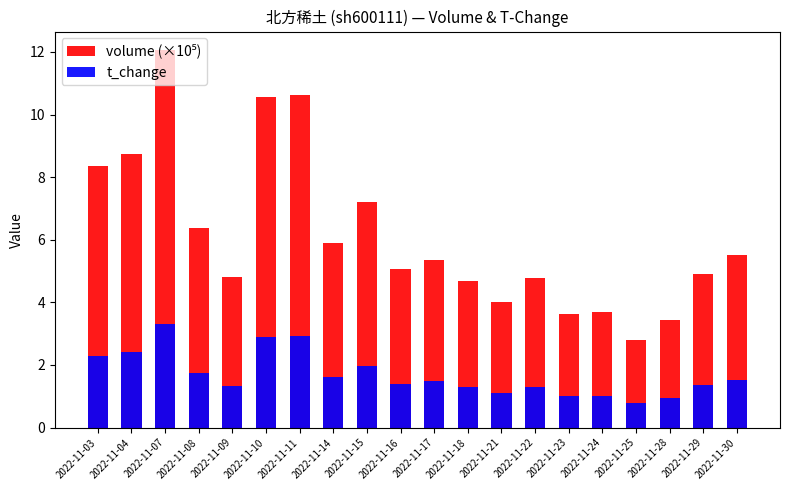

Reading left to right, extract all data points from this chart.

volume (×10⁵): 2022-11-03=8.4	2022-11-04=8.7	2022-11-07=12.0	2022-11-08=6.4	2022-11-09=4.8	2022-11-10=10.5	2022-11-11=10.6	2022-11-14=5.9	2022-11-15=7.2	2022-11-16=5.1	2022-11-17=5.4	2022-11-18=4.7	2022-11-21=4.0	2022-11-22=4.8	2022-11-23=3.6	2022-11-24=3.7	2022-11-25=2.8	2022-11-28=3.4	2022-11-29=4.9	2022-11-30=5.5
t_change: 2022-11-03=2.3	2022-11-04=2.4	2022-11-07=3.3	2022-11-08=1.8	2022-11-09=1.3	2022-11-10=2.9	2022-11-11=2.9	2022-11-14=1.6	2022-11-15=2.0	2022-11-16=1.4	2022-11-17=1.5	2022-11-18=1.3	2022-11-21=1.1	2022-11-22=1.3	2022-11-23=1.0	2022-11-24=1.0	2022-11-25=0.8	2022-11-28=0.9	2022-11-29=1.4	2022-11-30=1.5